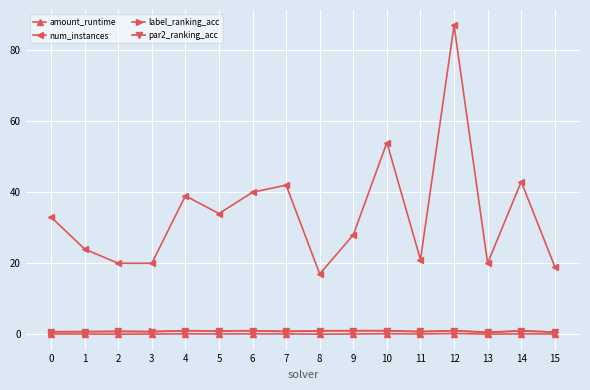

What is the value of the amount_runtime point at the 4th from the left?

0.1